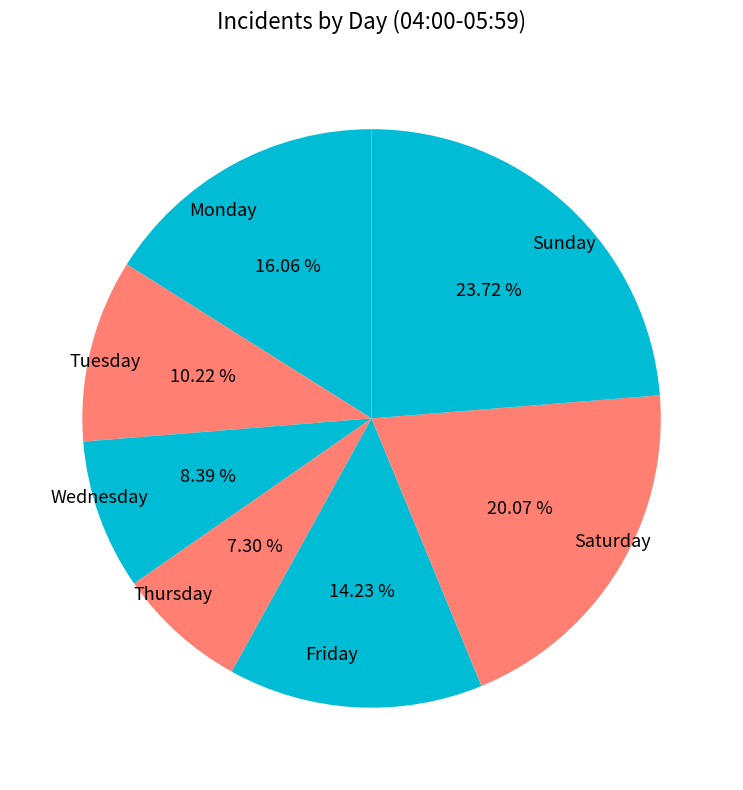

What percentage is NOT represented by Sunday?

76.3%